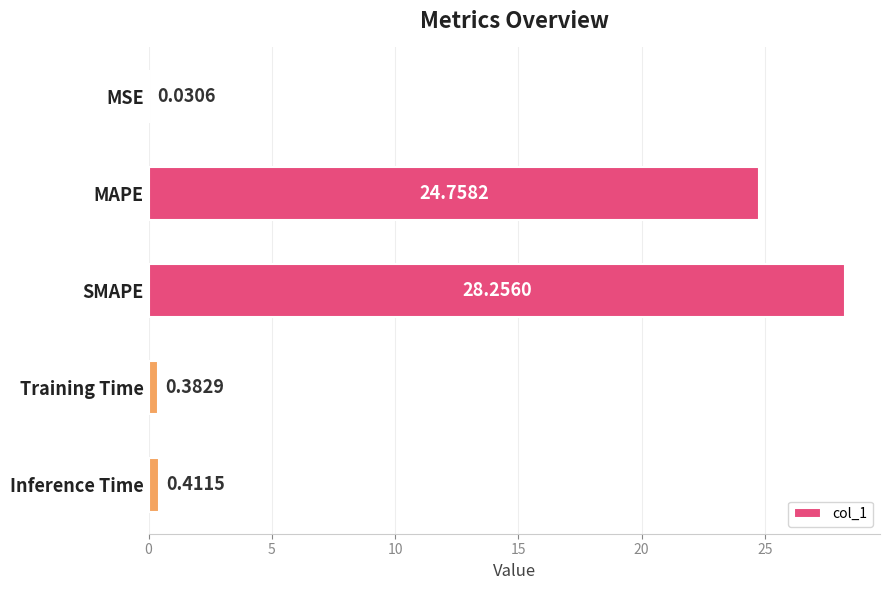

What is the sum of all values?

53.8